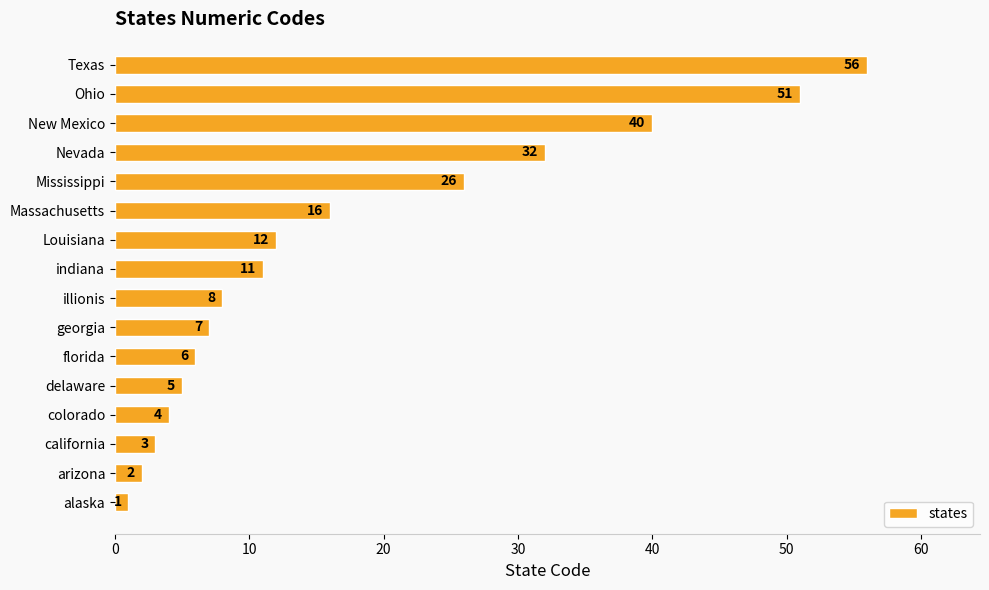

What is the greatest value displayed?

56